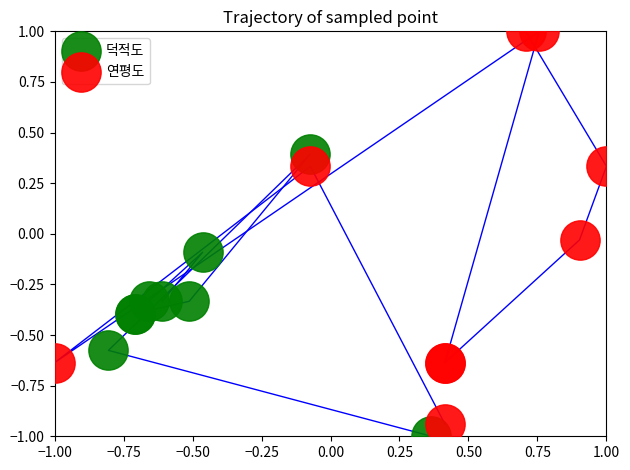

Which series contains the lowest Y value?

덕적도